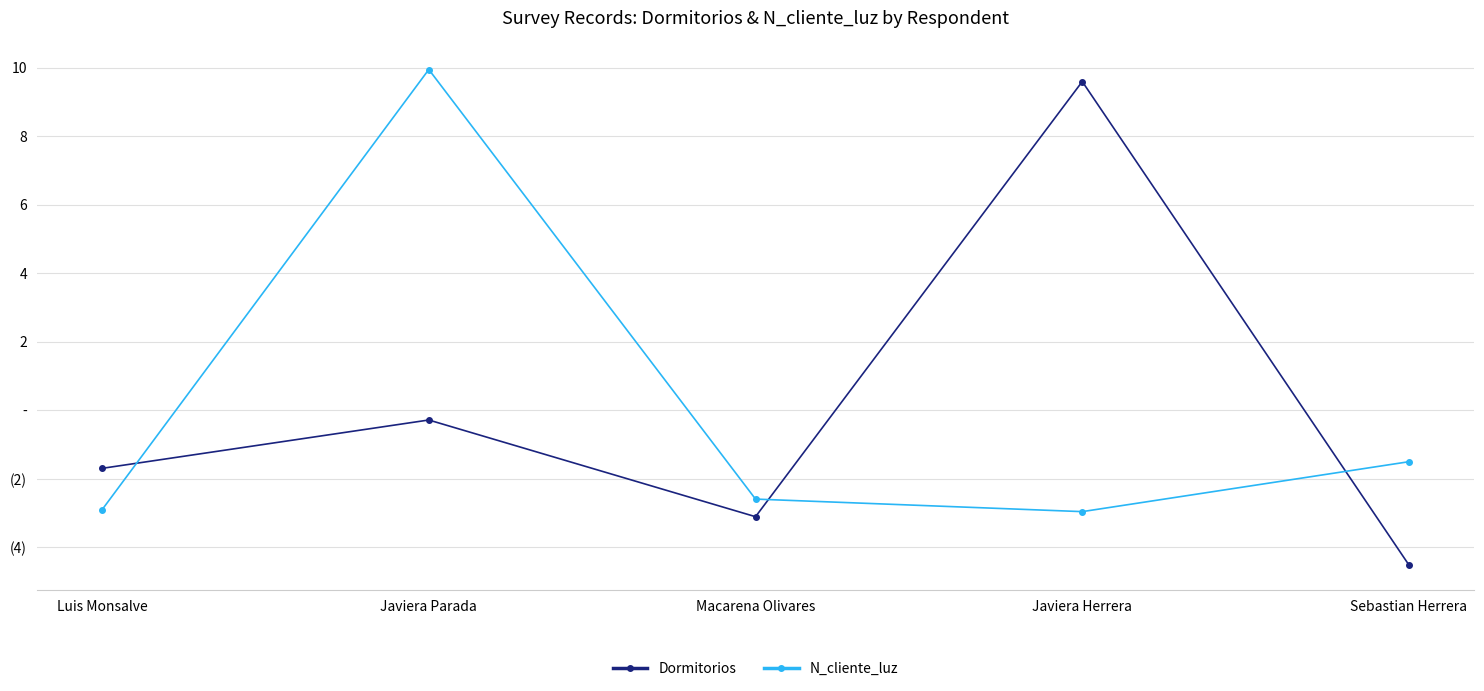

Is this an area chart (filled region under the line)?

No